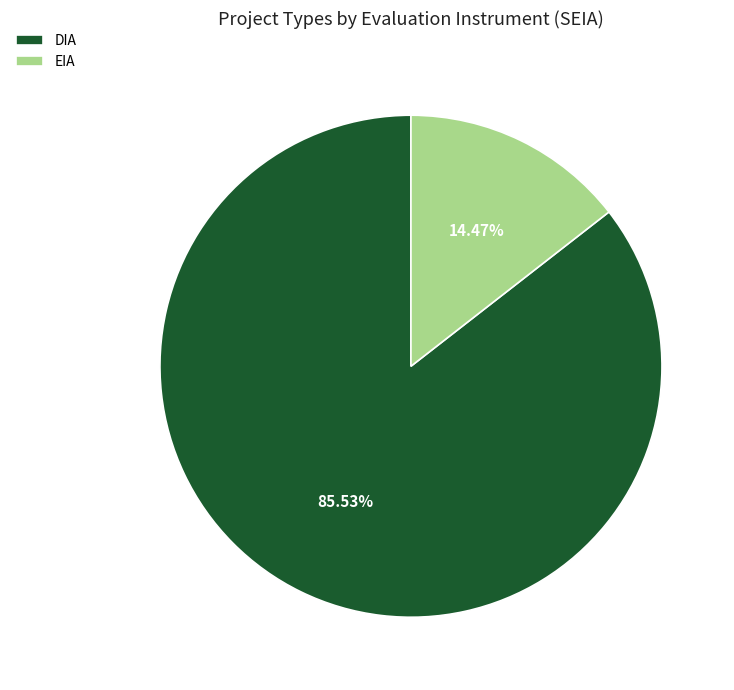

To the nearest percent, what portion does EIA represent?

14%